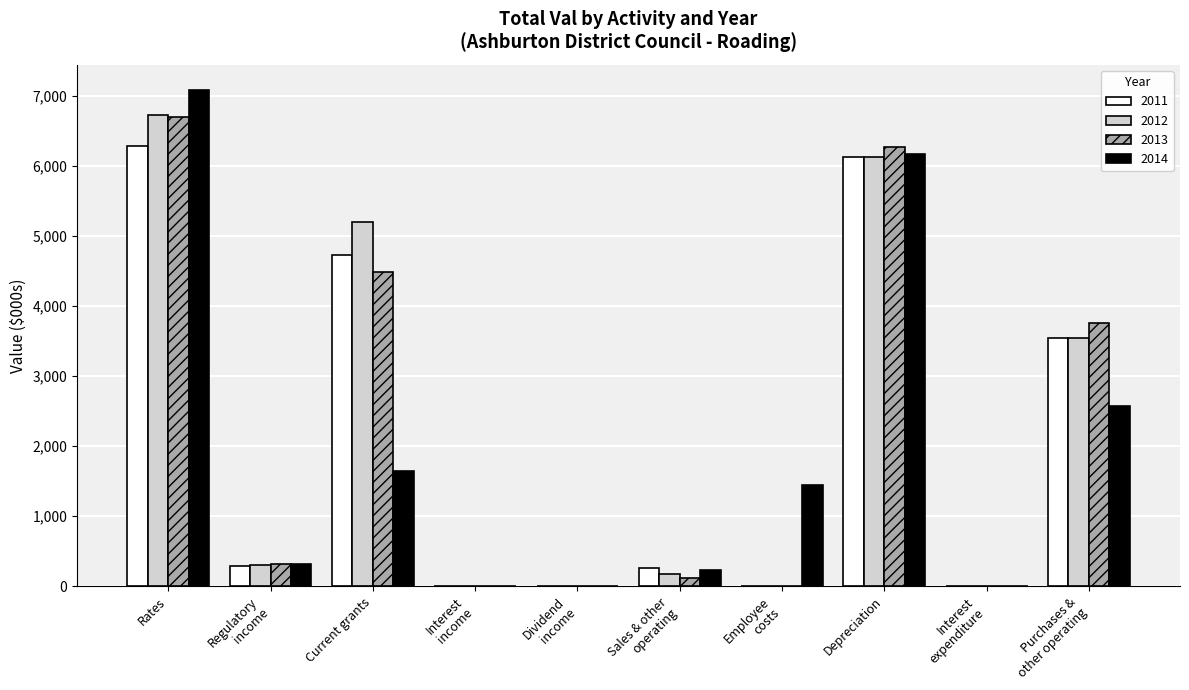

Is it true that 2011 equals 9835 at Current grants?

False